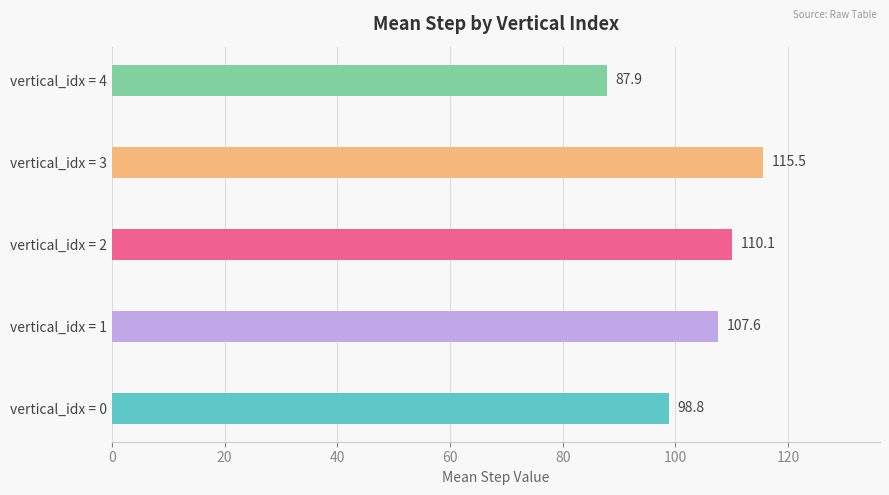

Rank the categories by value from highest to lowest.

vertical_idx = 3, vertical_idx = 2, vertical_idx = 1, vertical_idx = 0, vertical_idx = 4